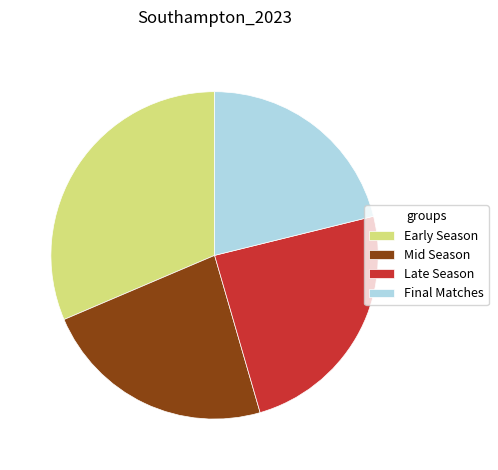

True or false: Late Season accounts for 24% of the total.

True